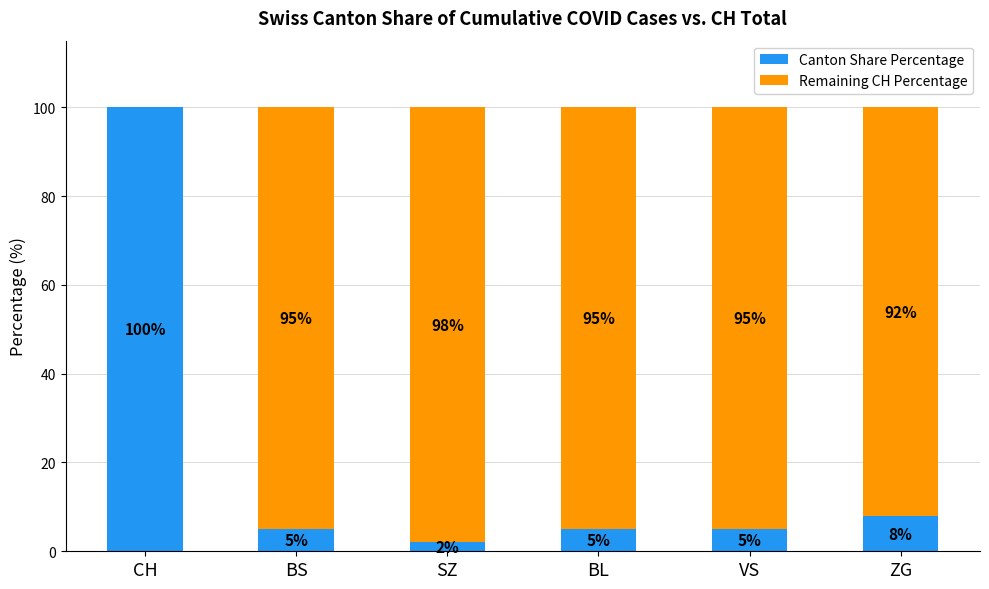

Count the number of categories in the chart.

6